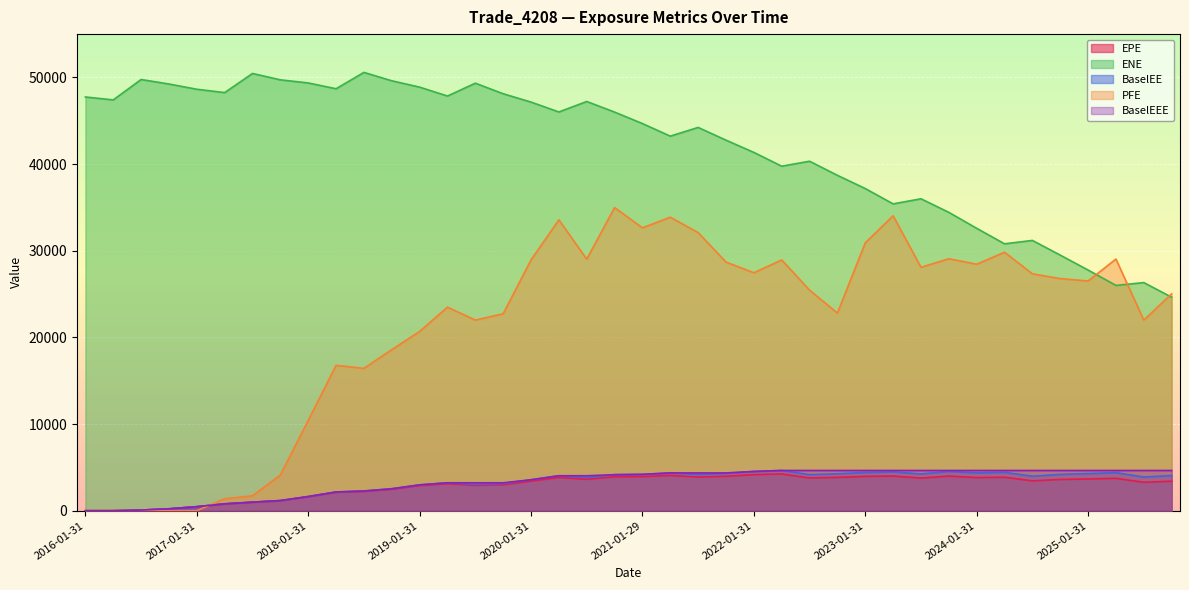

True or false: ENE and BaselEE cross at least once.

False